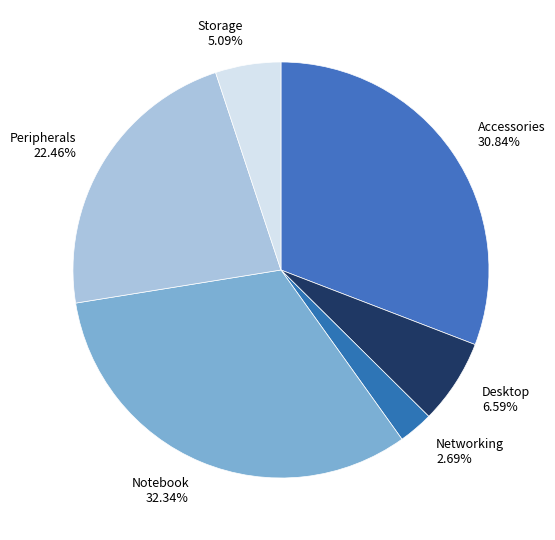

Which slice is the smallest?

Networking